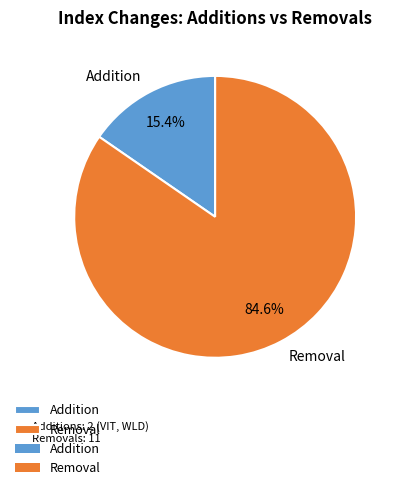

Which has a higher value, Addition or Removal?

Removal